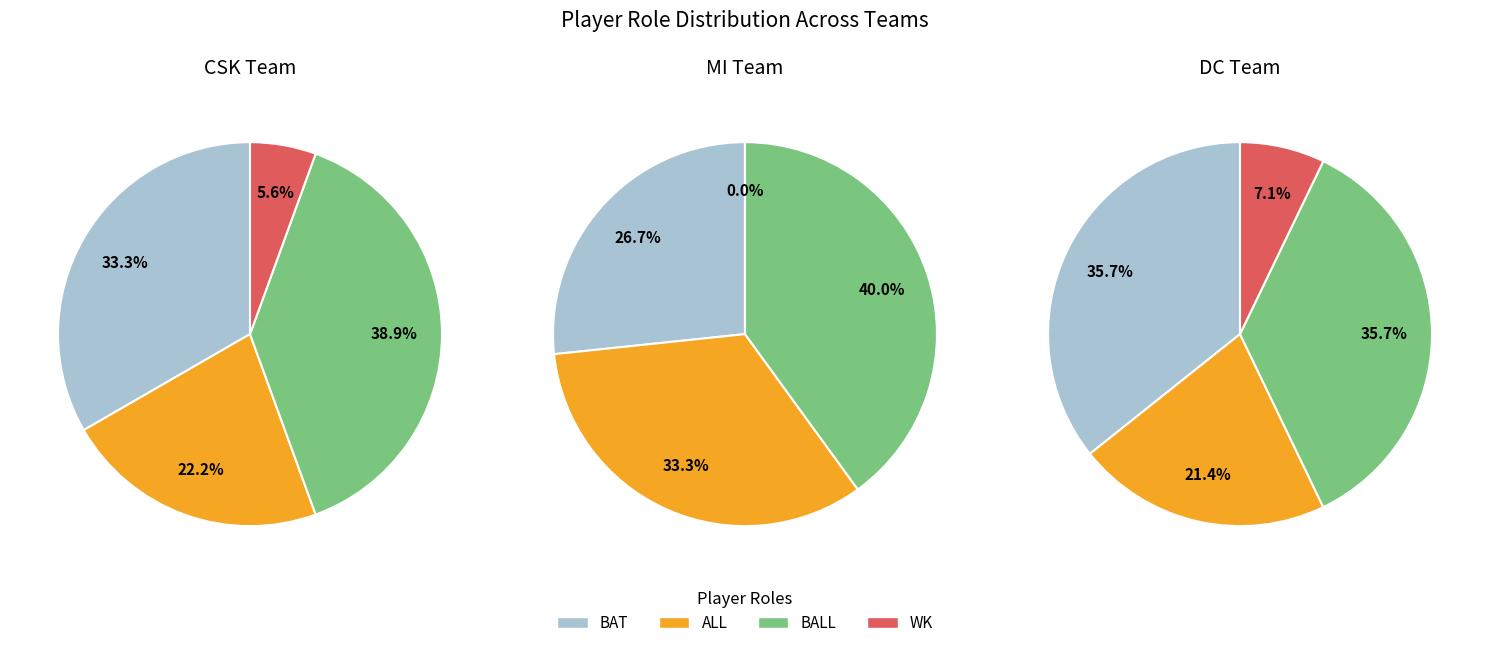

Does any single category account for the majority?

No